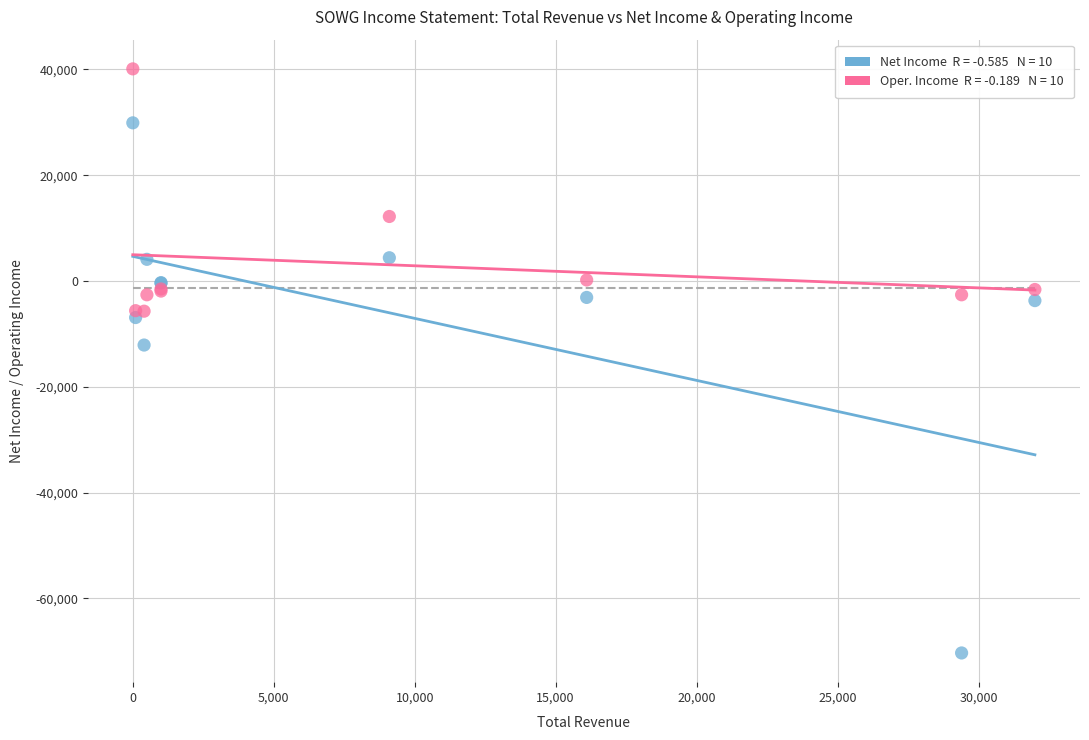

Across all series, what Y value is closest to -15100?

-12100